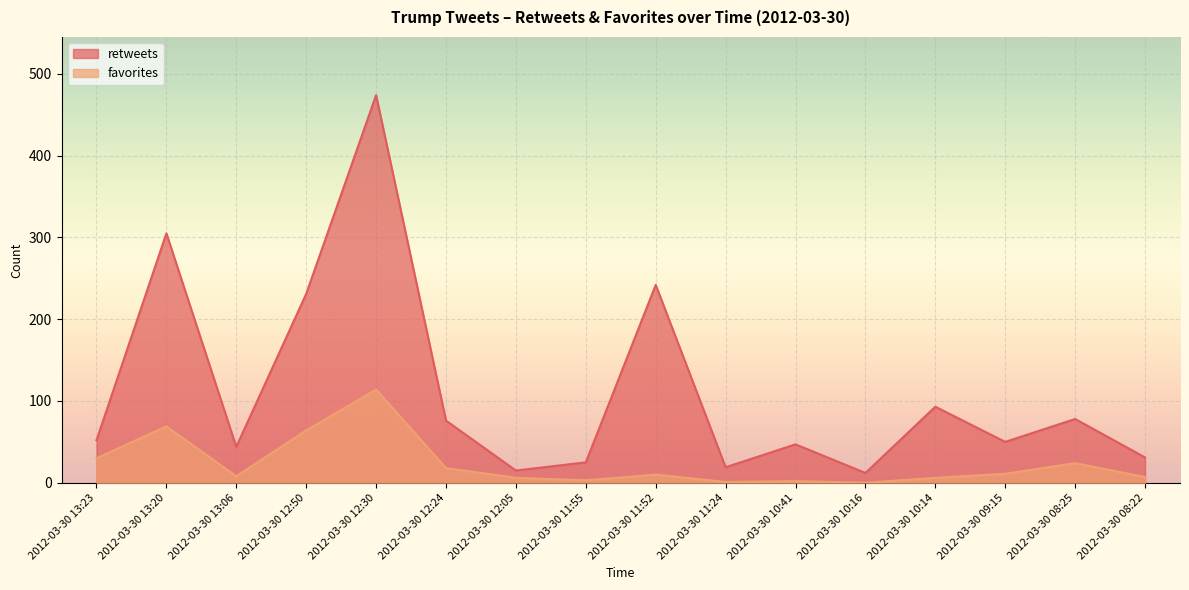

List the series in order of their peak value, lowest first.

favorites, retweets